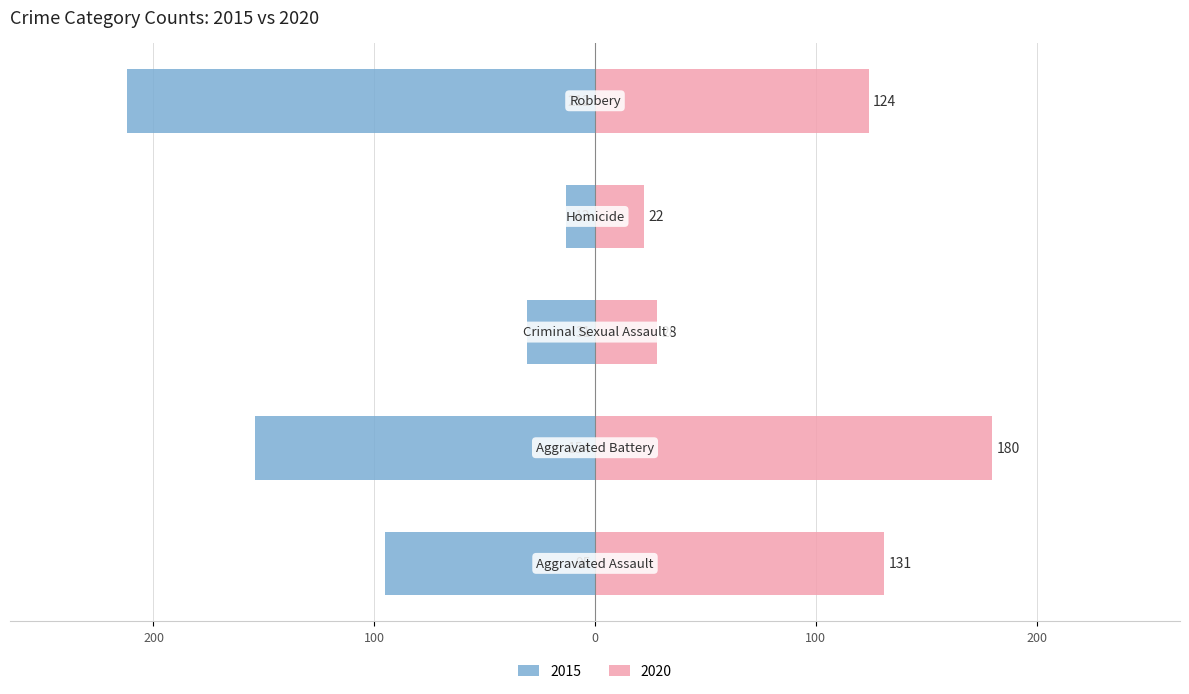

At which label is 2020 closest to 101?

Robbery